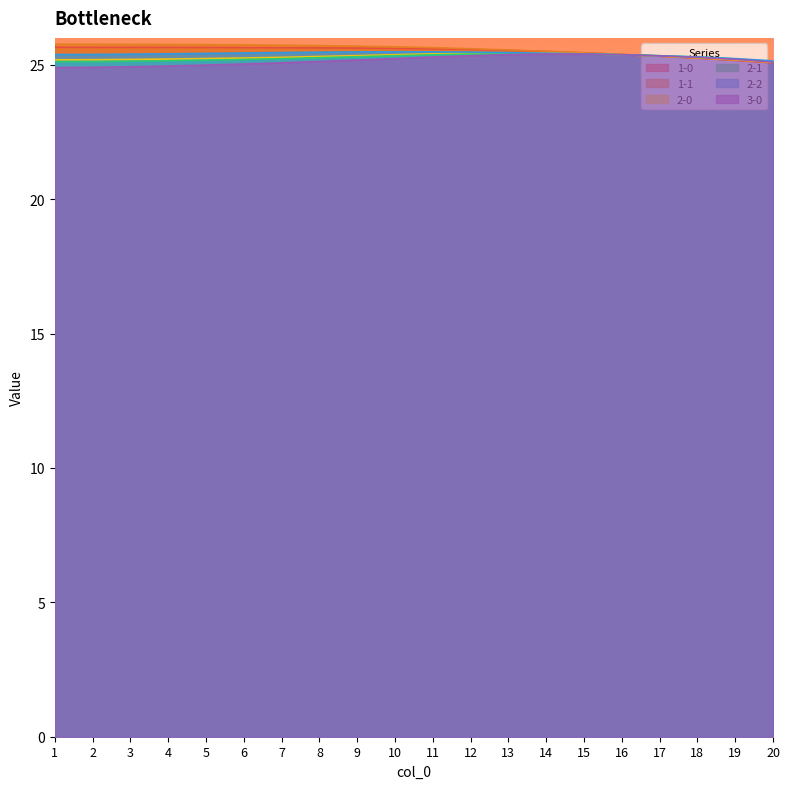

How many data points in 3-0 are above 25?

15